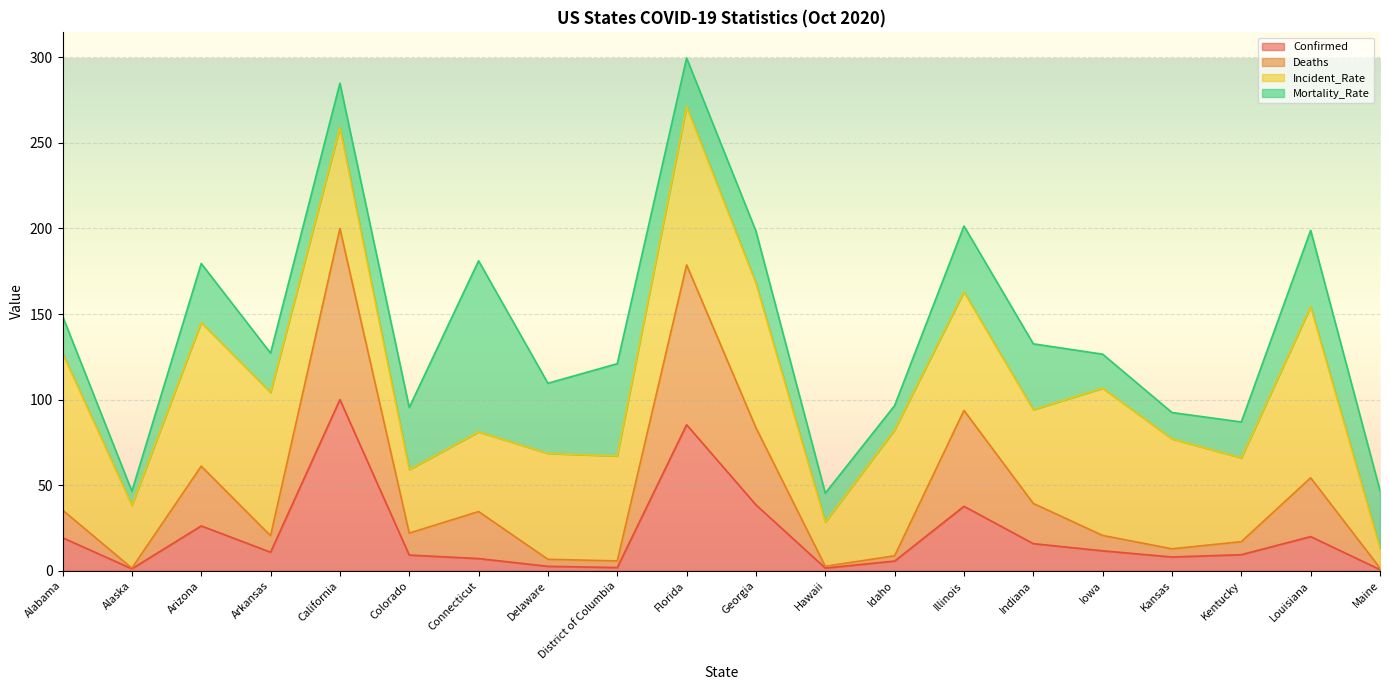

Does the chart display data point markers on the line(s)?

No